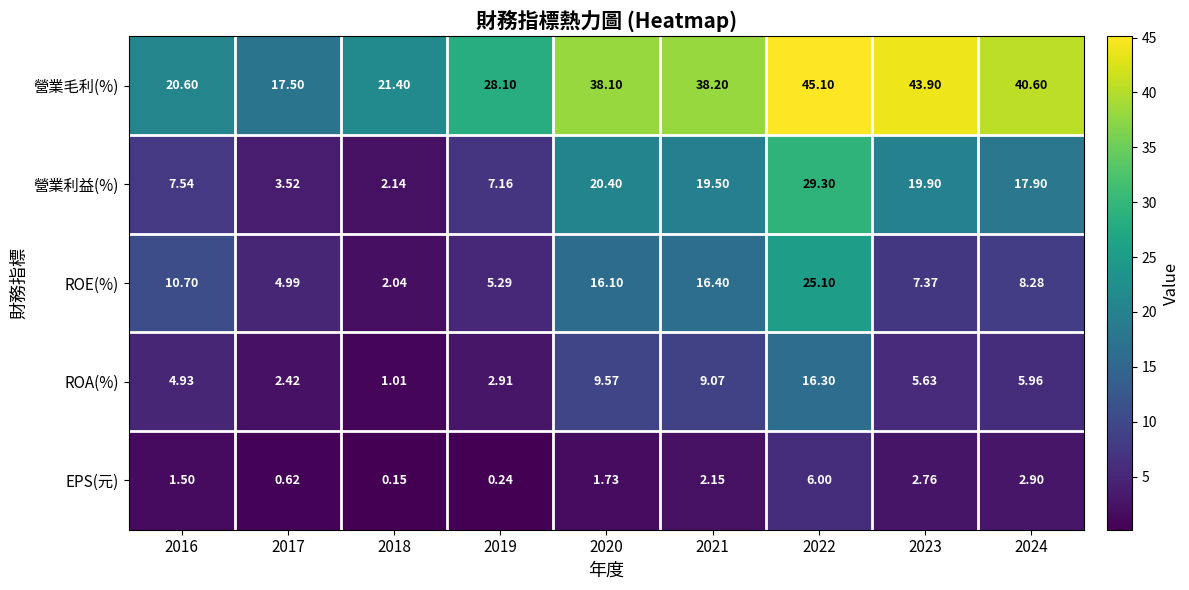

What is the greatest value displayed?

45.1